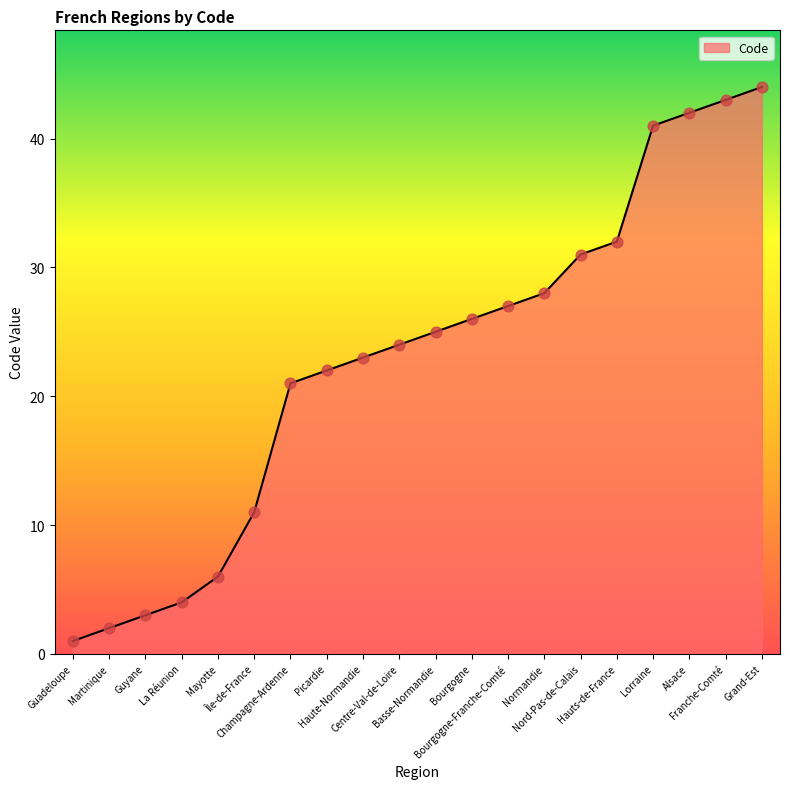

Between Alsace and Île-de-France, which is larger?

Alsace